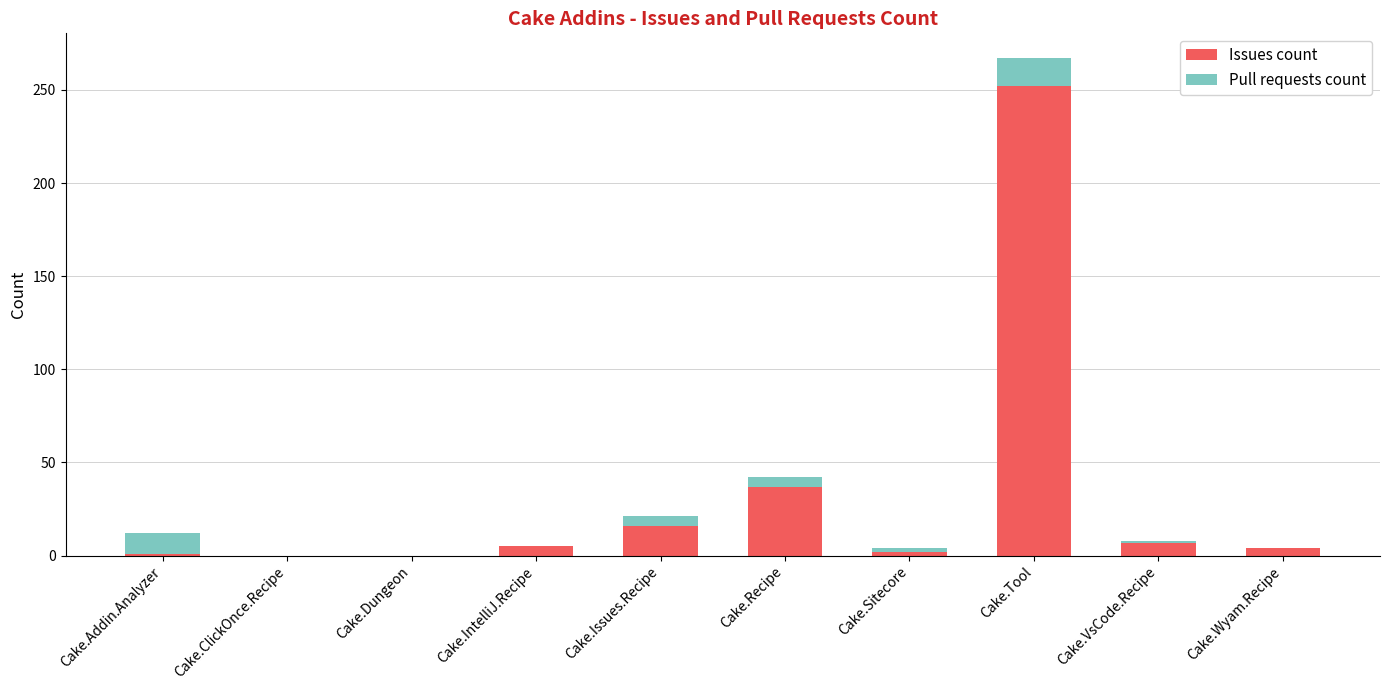

Where is Issues count nearest to the value 126?

Cake.Recipe